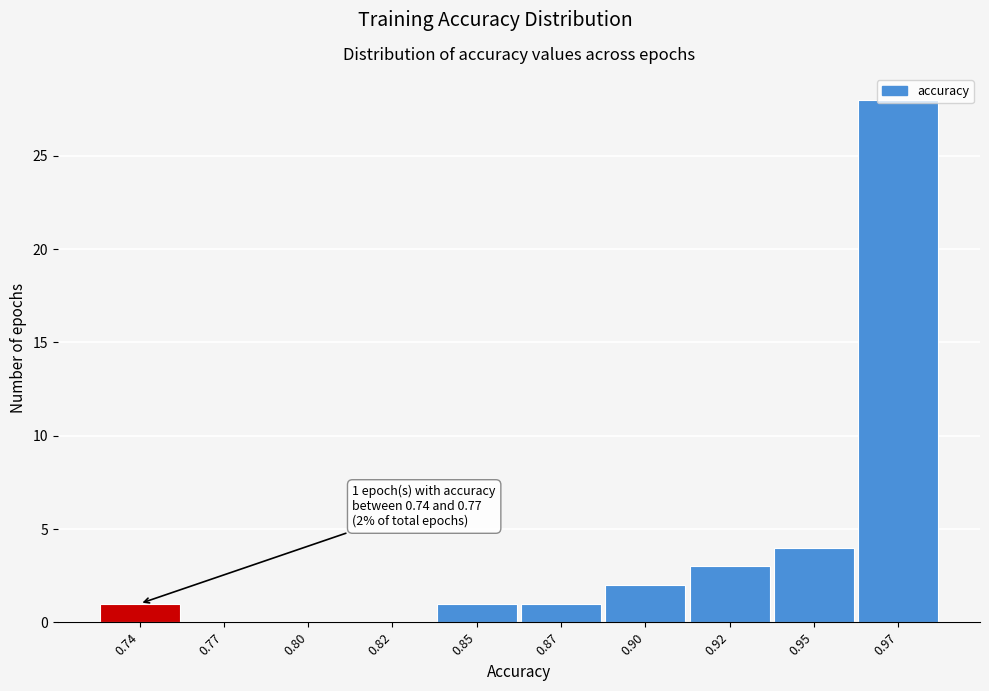

What is the maximum value shown in the chart?

28